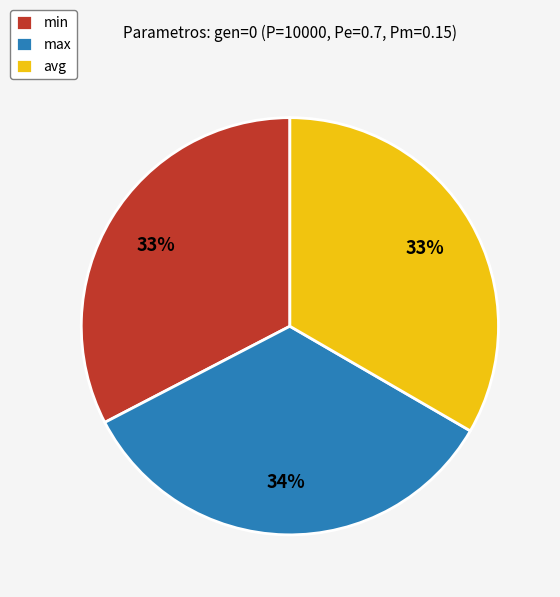

Do max and avg together represent more than half of the pie?

Yes